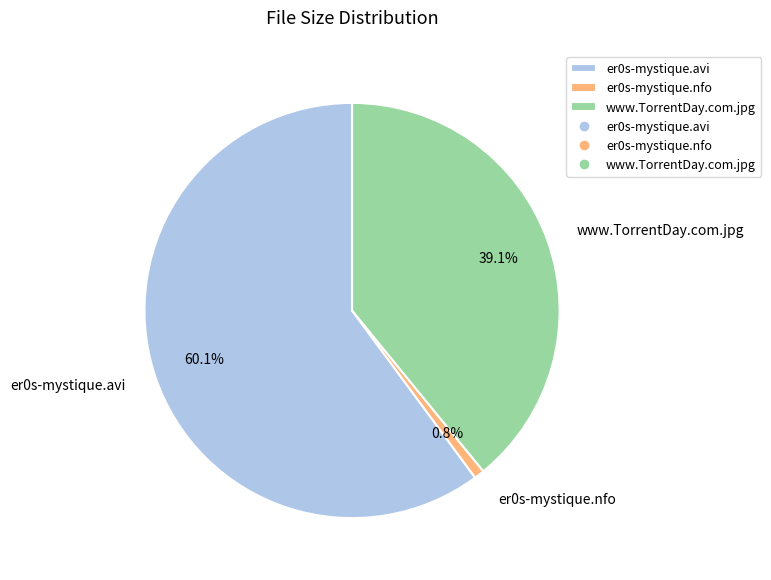

What is the total percentage of er0s-mystique.nfo and er0s-mystique.avi?

60.9%